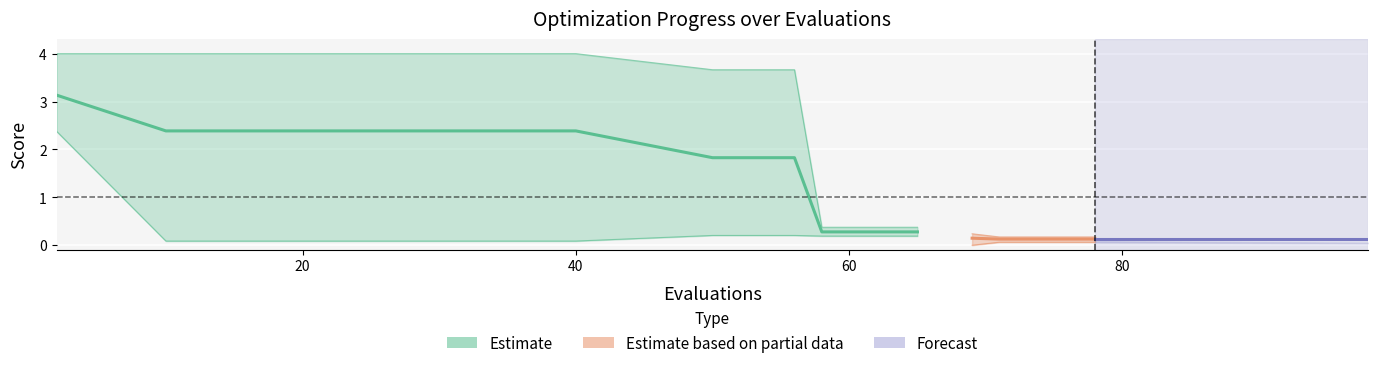

True or false: best has more than 2 points higher than both neighbors.

False